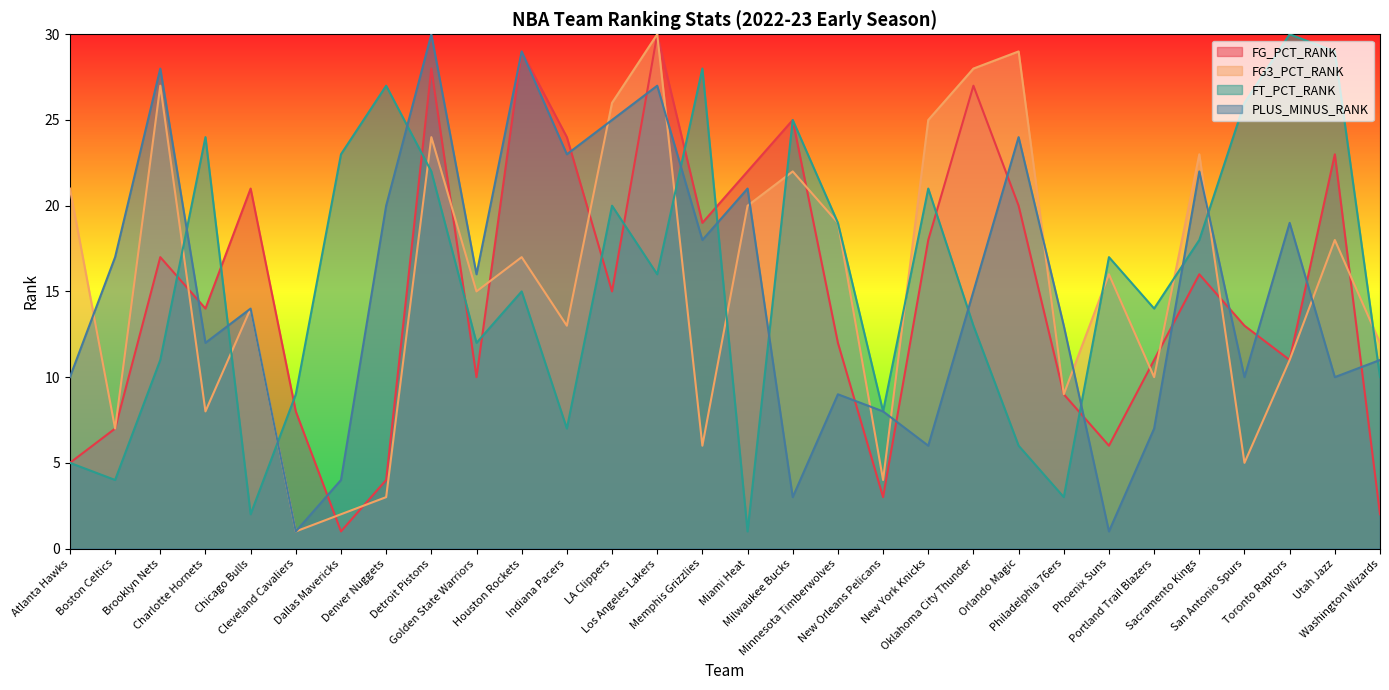

True or false: FG3_PCT_RANK has more than 1 points higher than both neighbors.

True